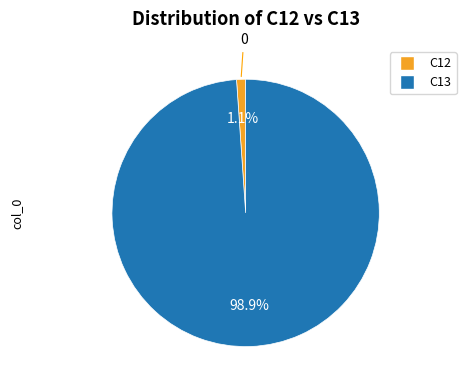

Which category accounts for the majority?

C13